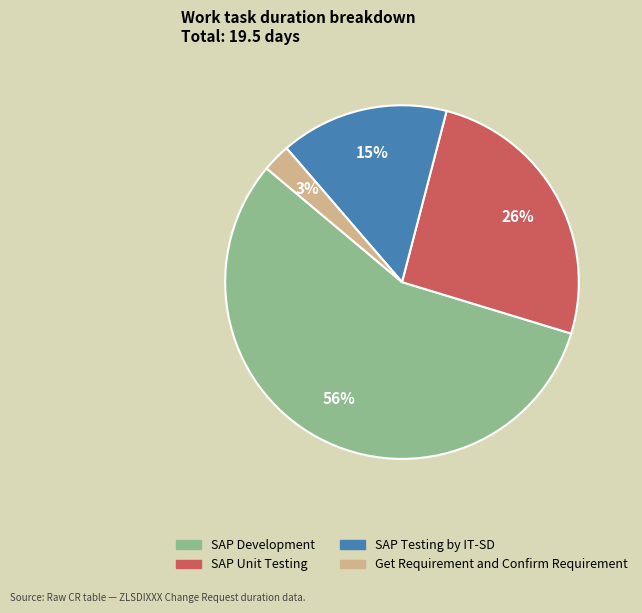

To the nearest percent, what is the average slice percentage?

25%